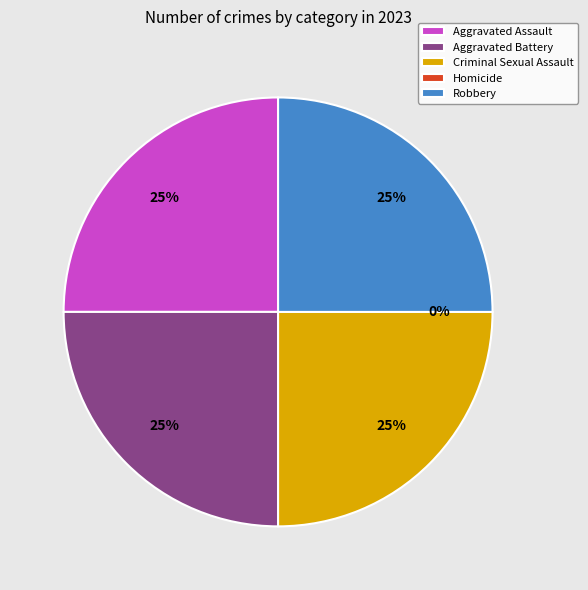

To the nearest percent, what is the difference between the Robbery and Homicide slice percentages?

25%